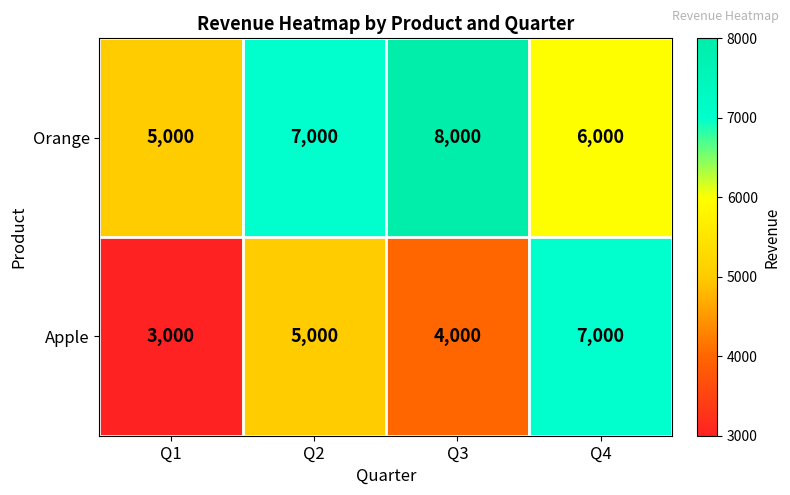

What is the sum of all Apple values?

19000